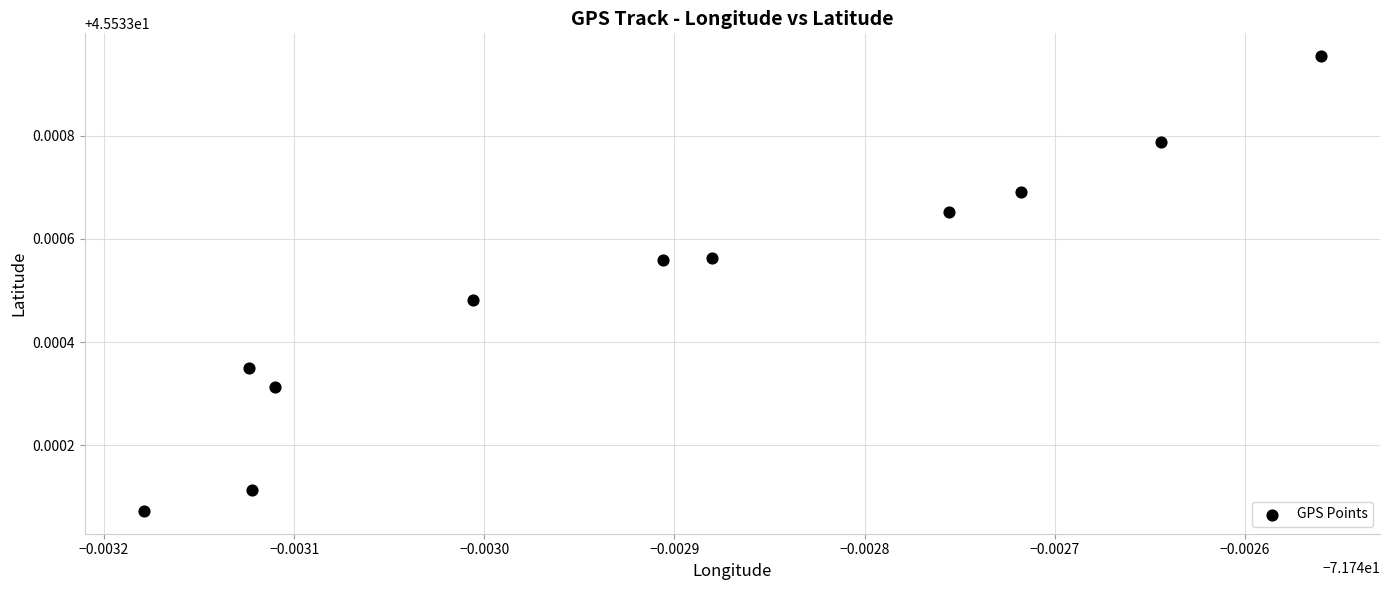

What is the average X value?

-71.7